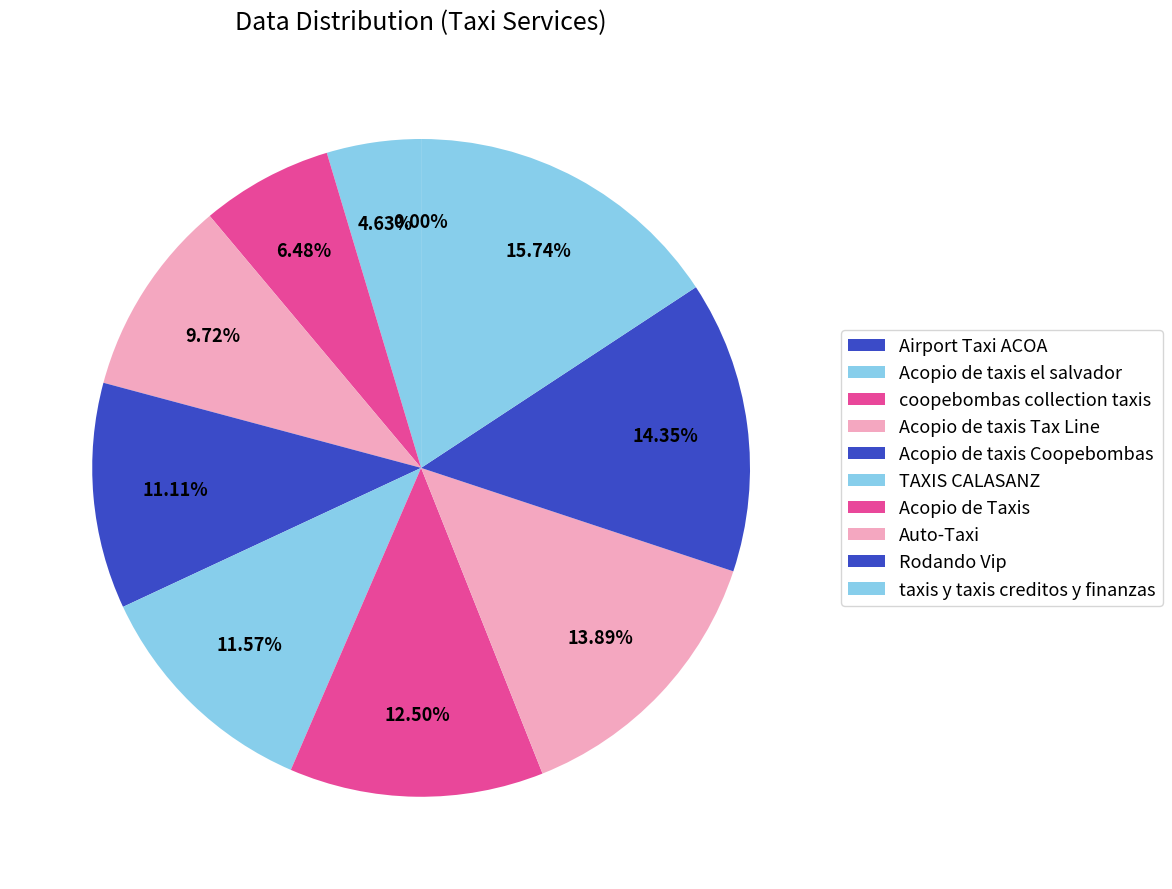

Is Acopio de taxis Tax Line the majority of the pie?

No